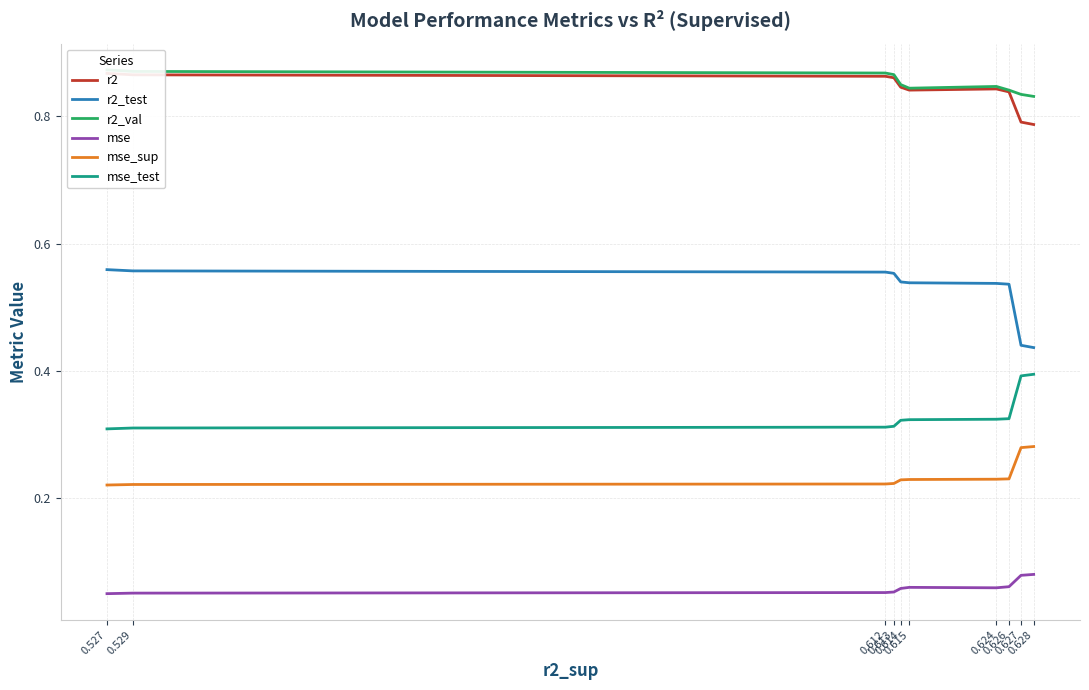

What is the lowest value of the mse_sup series?

0.2